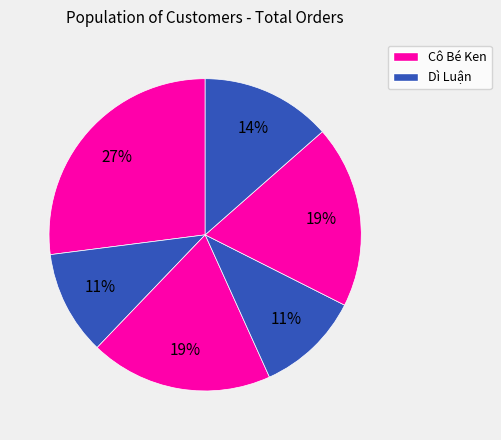

What is the largest slice in the pie chart?

Cô Bé Ken